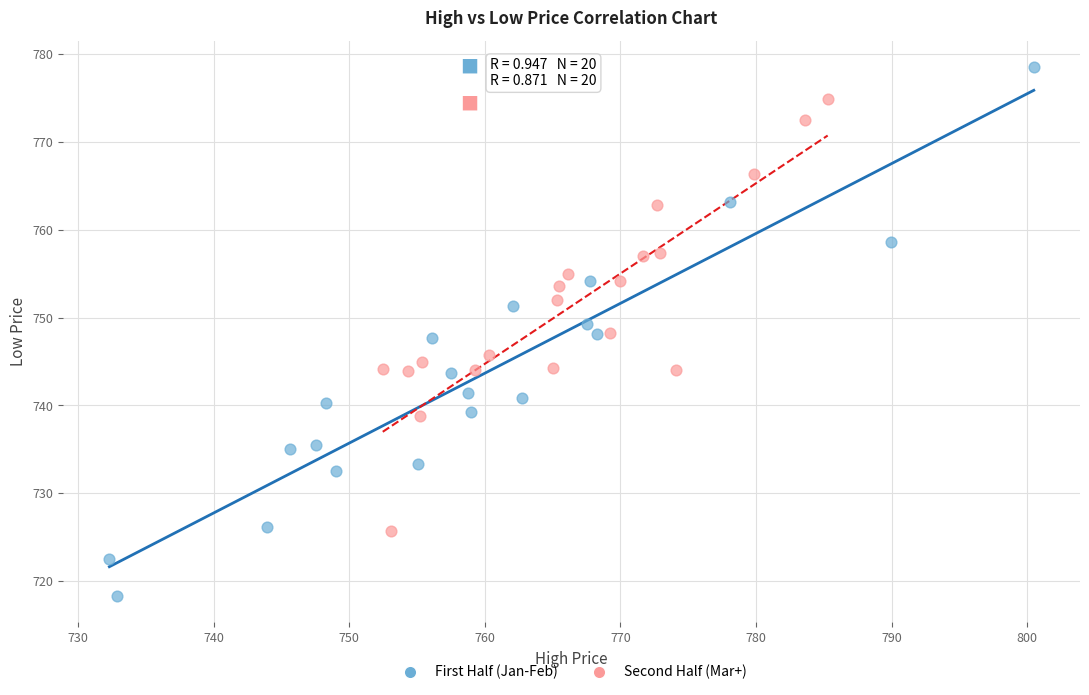

What are all the series names shown in the legend?

First Half (Jan-Feb), Second Half (Mar+)